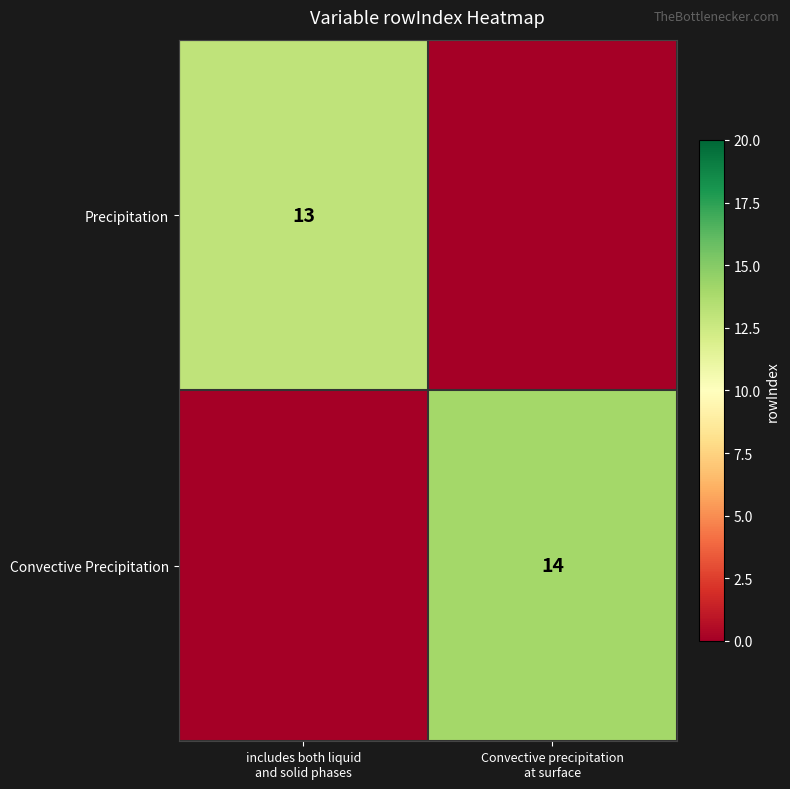

How many positive values does the Precipitation series have?

1